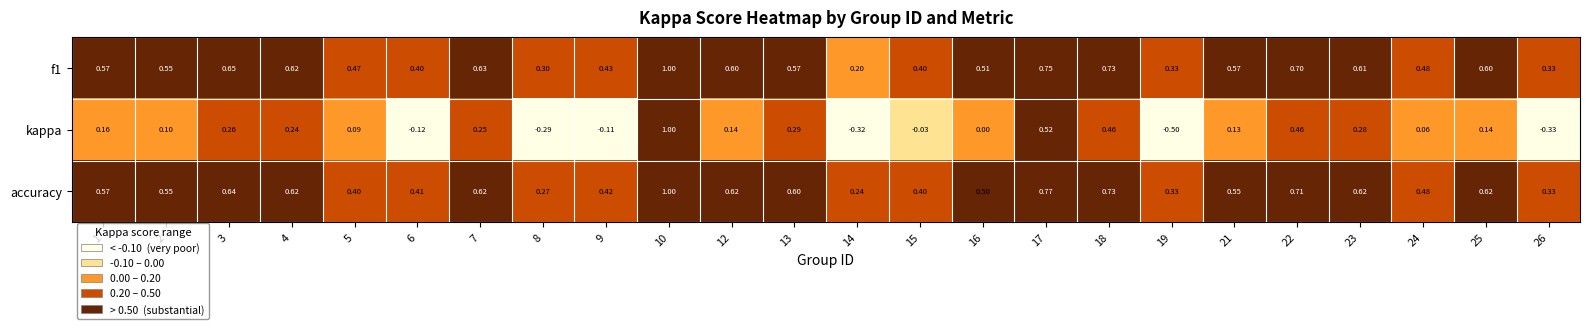

At which category is the sum across all series the highest?

10